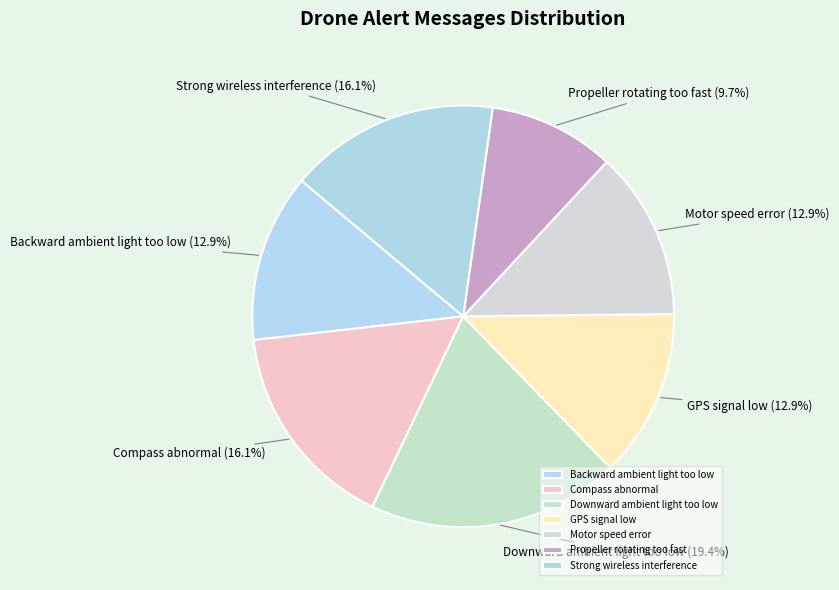

Which category has the smallest portion of the pie?

Propeller rotating too fast